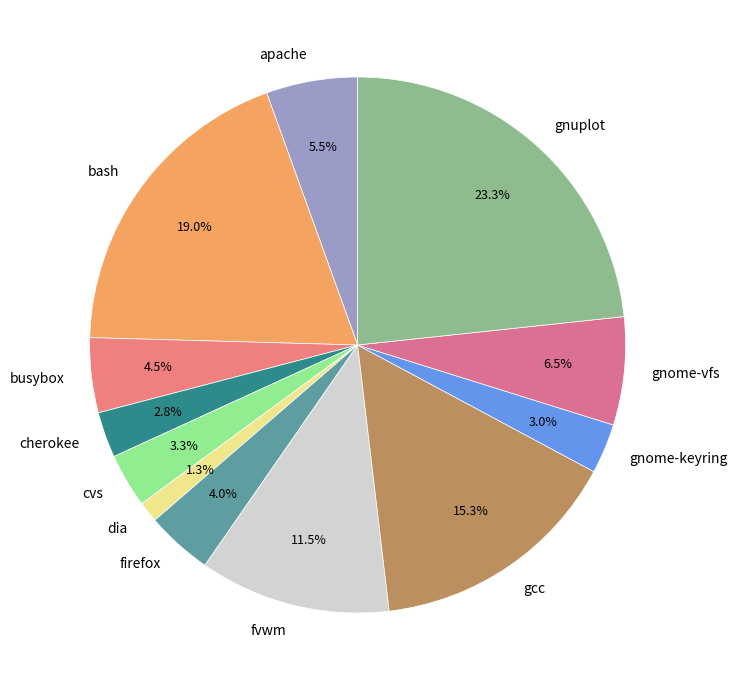

Combined, do gnuplot and busybox account for over 50%?

No